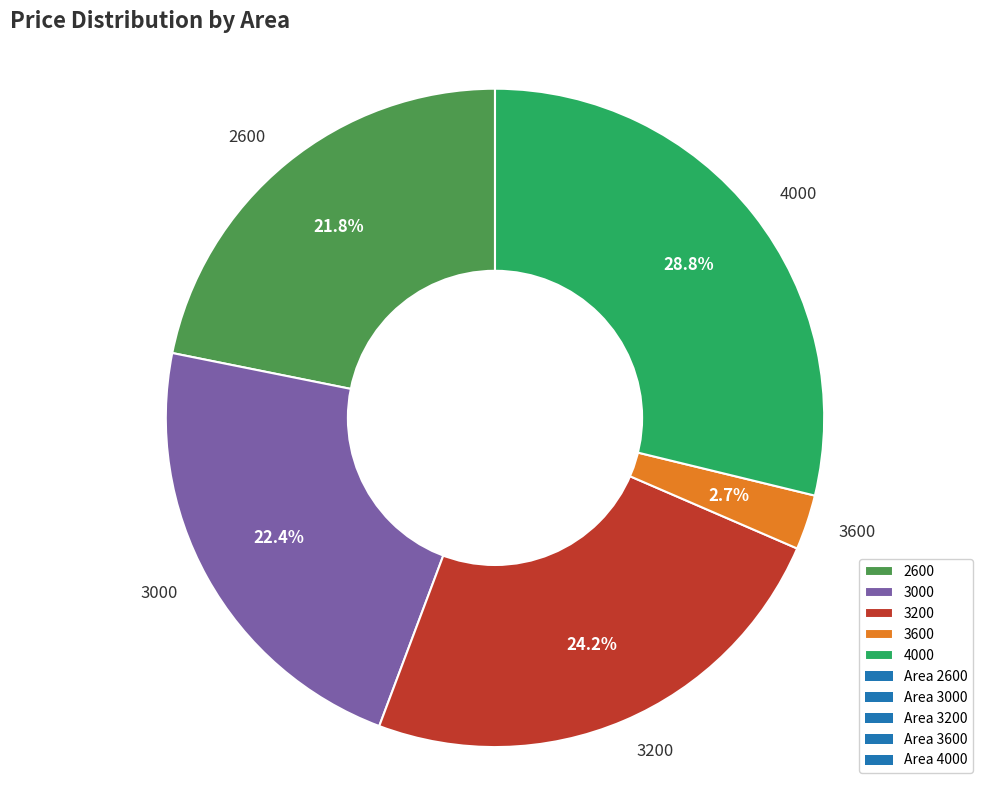

Count the number of slices in the pie.

5